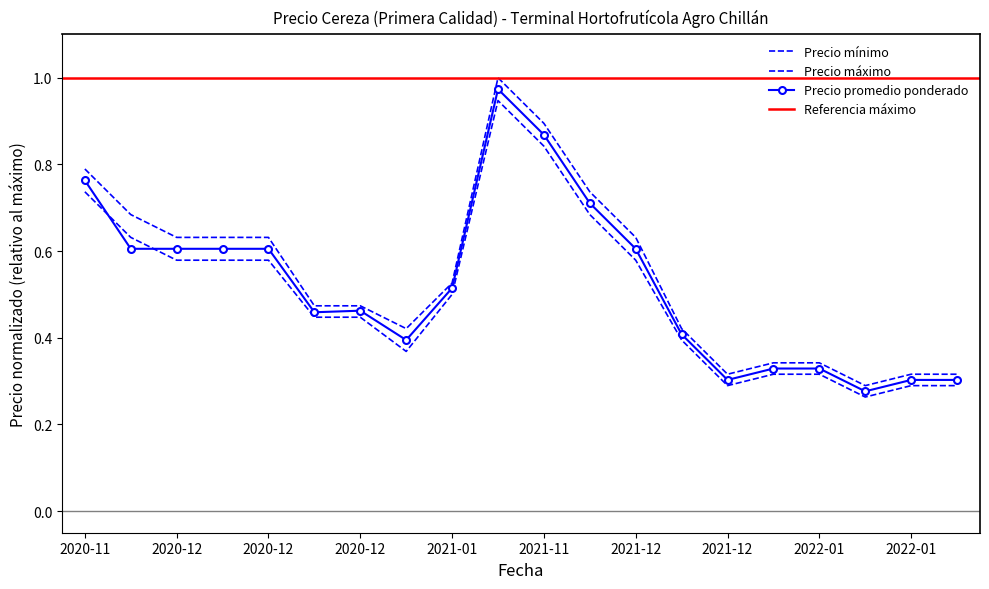

Reading left to right, list all the values displayed in this chart.

Precio promedio ponderado: 0.8	0.6	0.6	0.6	0.6	0.5	0.5	0.4	0.5	1.0	0.9	0.7	0.6	0.4	0.3	0.3	0.3	0.3	0.3	0.3
Precio mínimo: 0.7	0.6	0.6	0.6	0.6	0.4	0.4	0.4	0.5	0.9	0.8	0.7	0.6	0.4	0.3	0.3	0.3	0.3	0.3	0.3
Precio máximo: 0.8	0.7	0.6	0.6	0.6	0.5	0.5	0.4	0.5	1.0	0.9	0.7	0.6	0.4	0.3	0.3	0.3	0.3	0.3	0.3